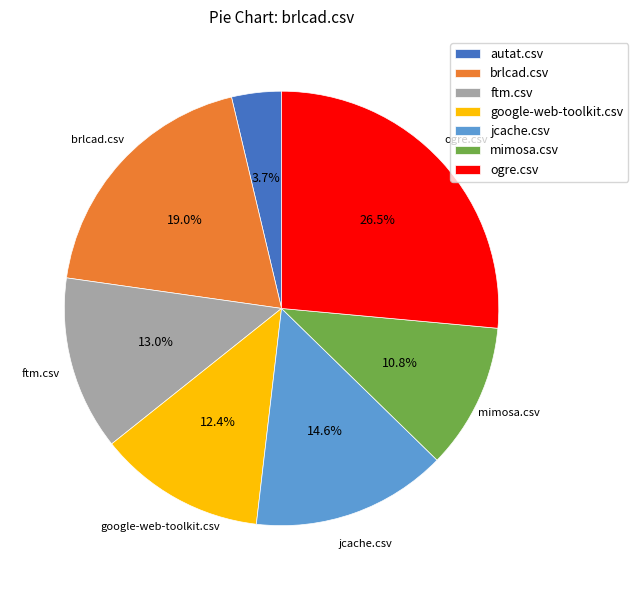

To the nearest percent, what is the difference between the largest and smallest slice percentages?

23%